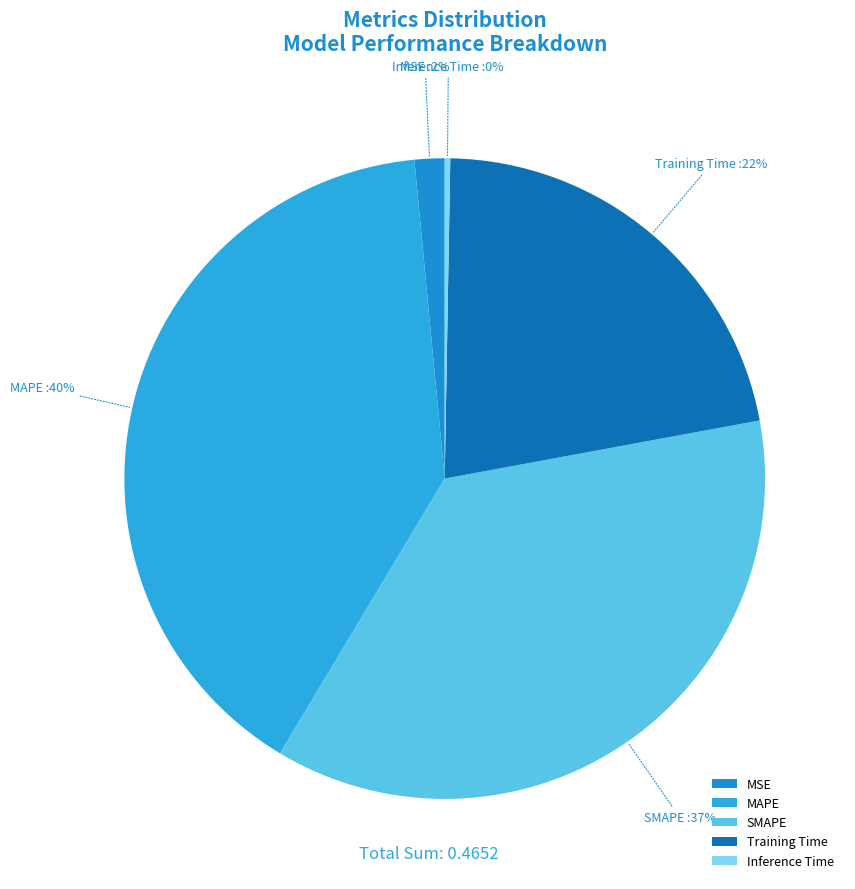

Which category has the biggest portion of the pie?

MAPE